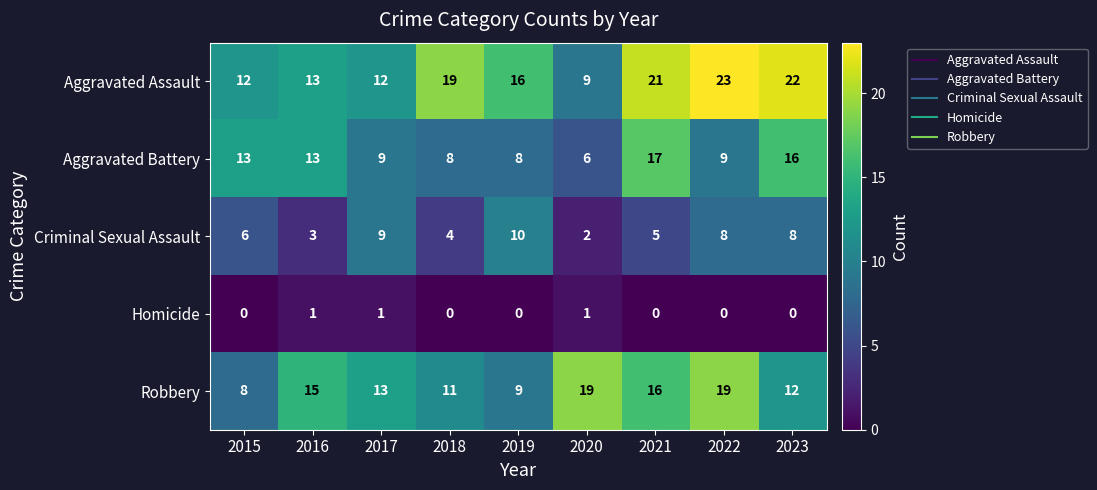

What value does the Robbery series have at 2019, to the nearest 10?

10